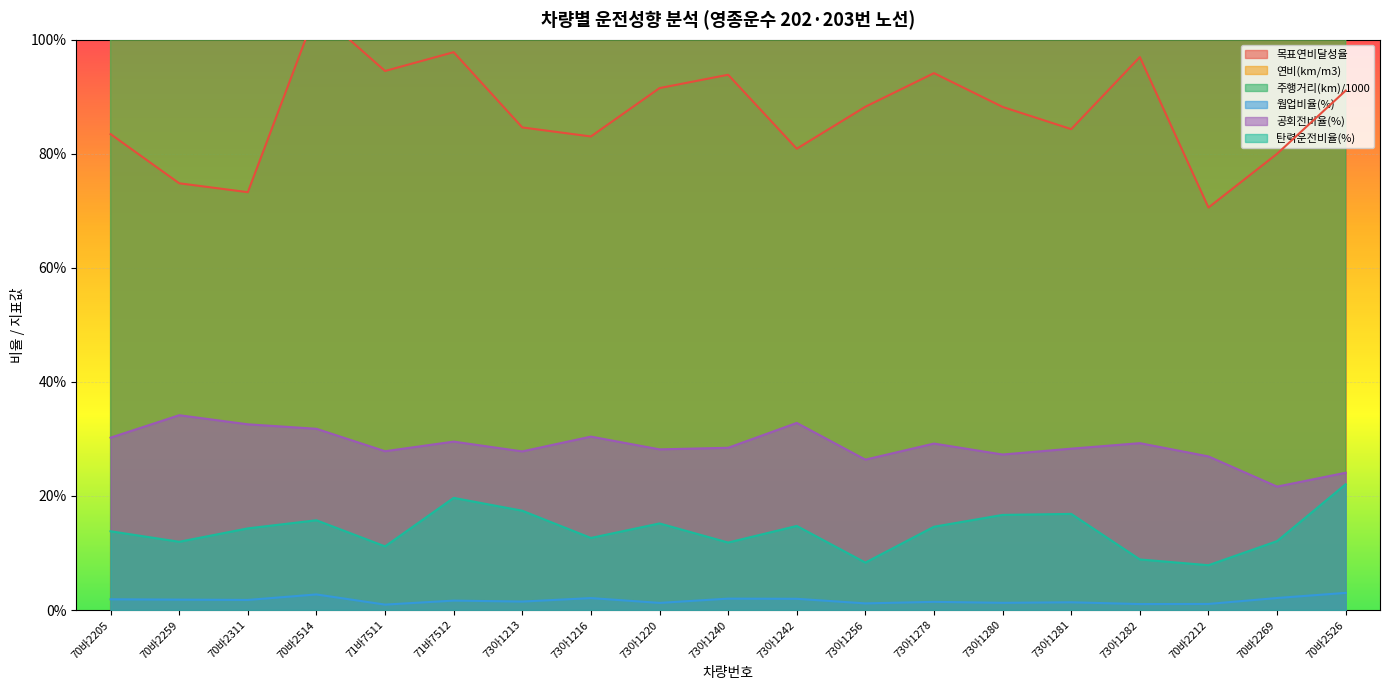

Which series has the largest total across all categories?

주행거리(km)/1000